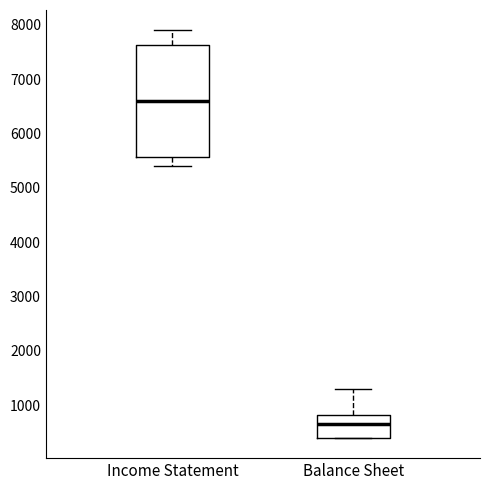

Comparing the boxes themselves (not the whiskers), which one is the tallest?

Income Statement